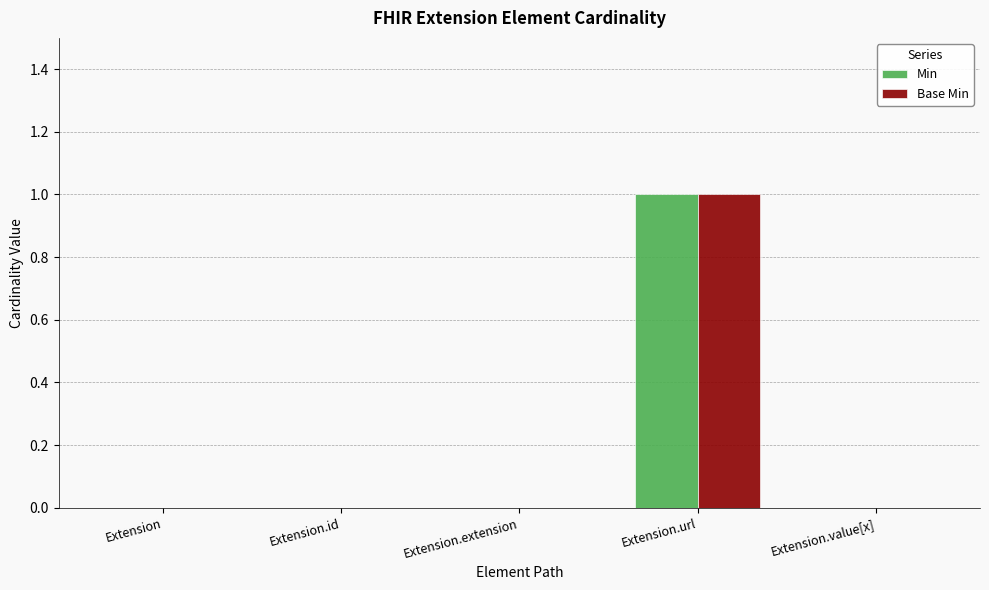

At which category is the sum across all series the highest?

Extension.url